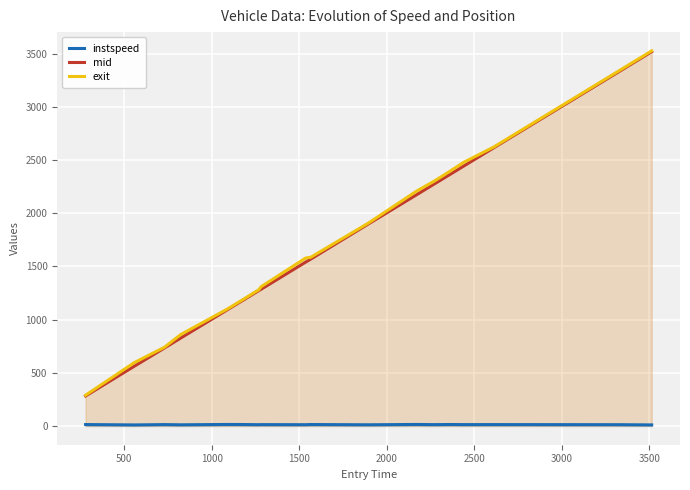

Which series has the largest total across all categories?

exit